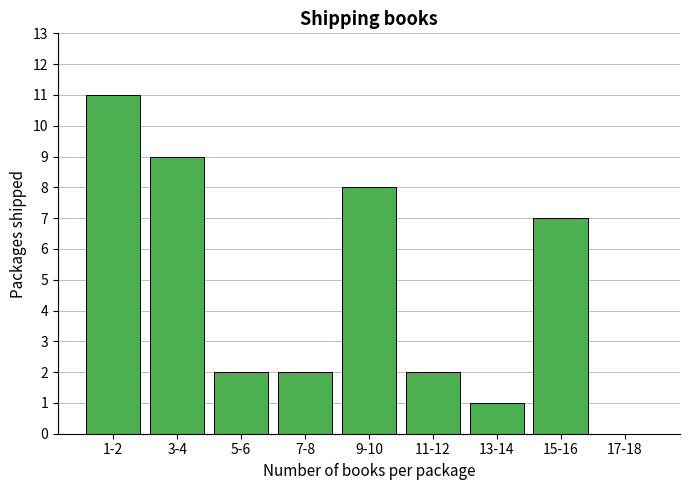

Reading left to right, extract all data points from this chart.

1-2=11	3-4=9	5-6=2	7-8=2	9-10=8	11-12=2	13-14=1	15-16=7	17-18=0